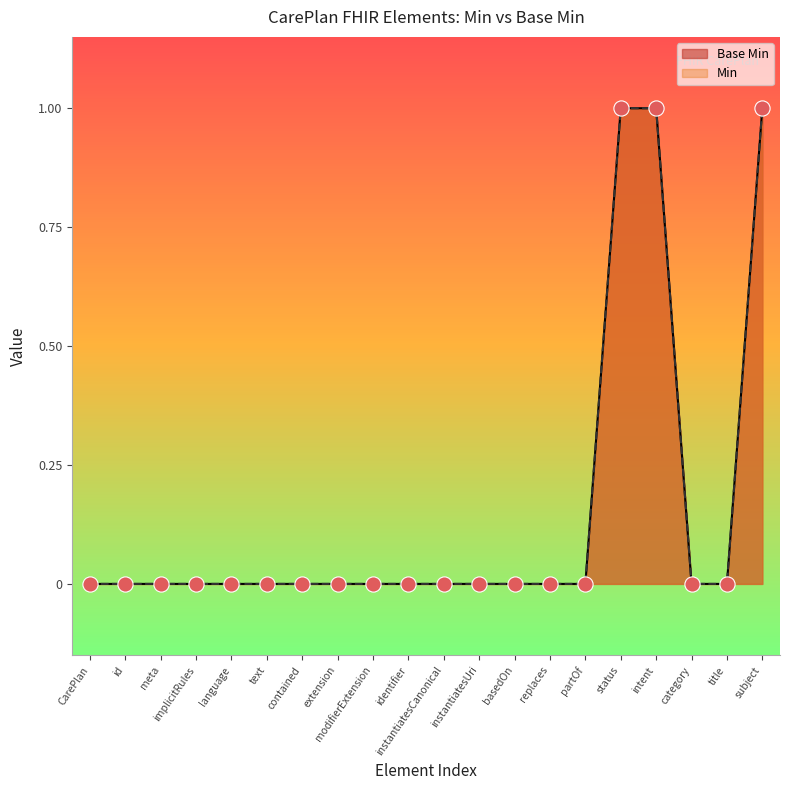

Between replaces and category, which is larger?

replaces